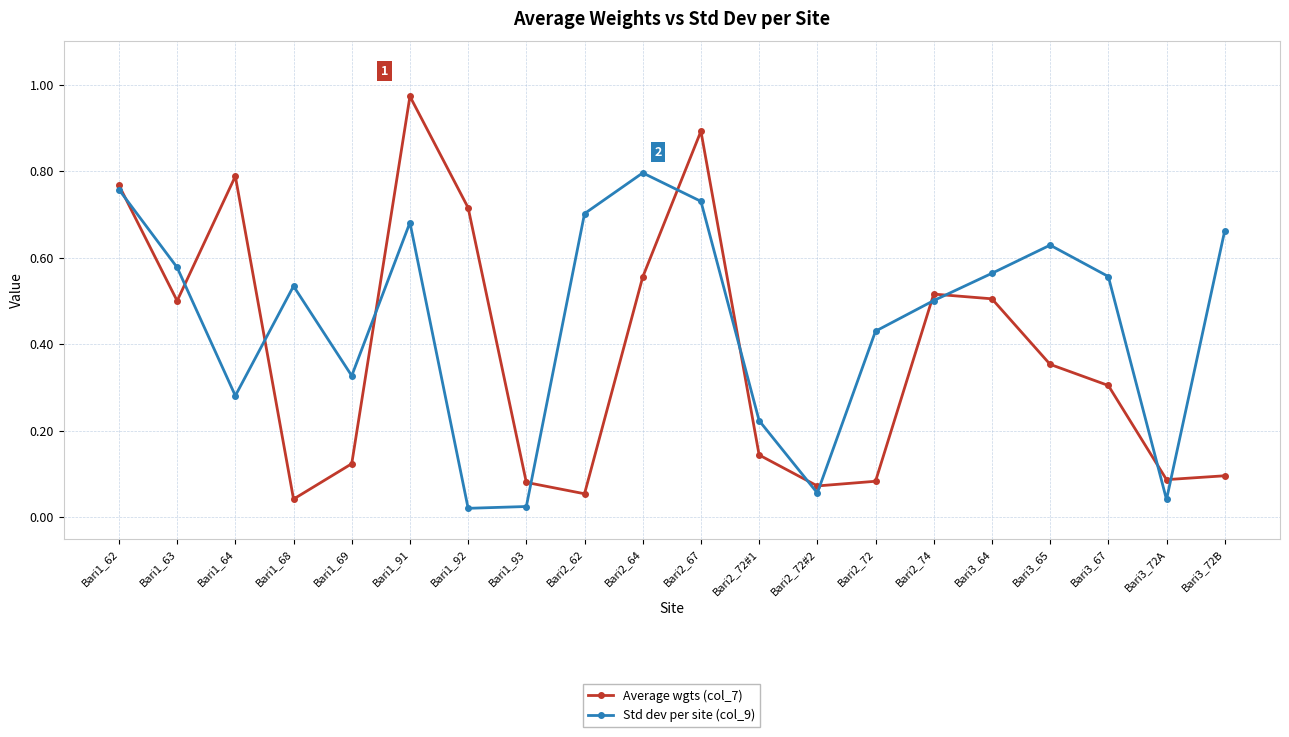

Which series has the largest total across all categories?

Std dev per site (col_9)